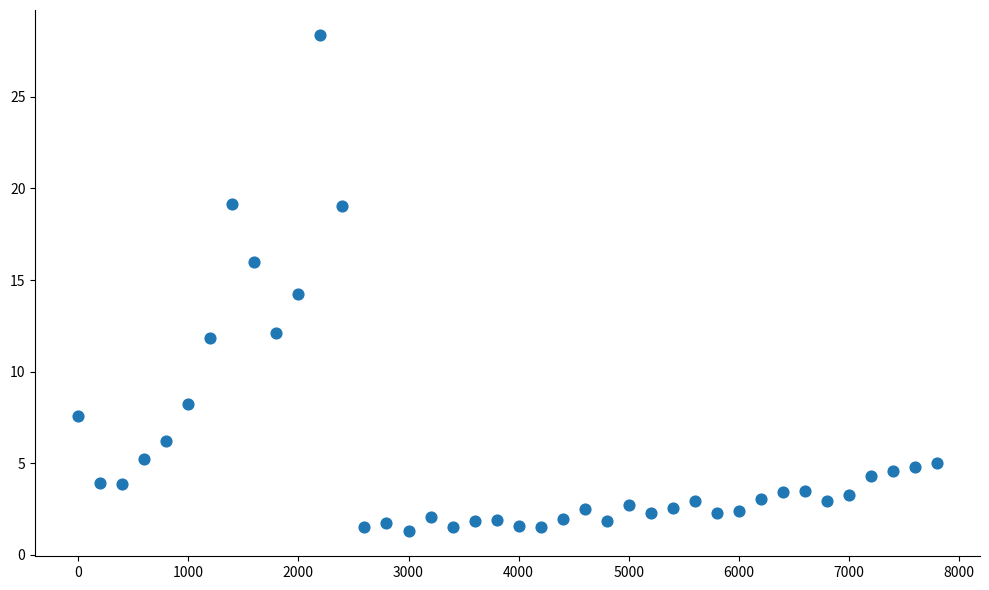

What is the range of X values (max minus min)?

7800.0